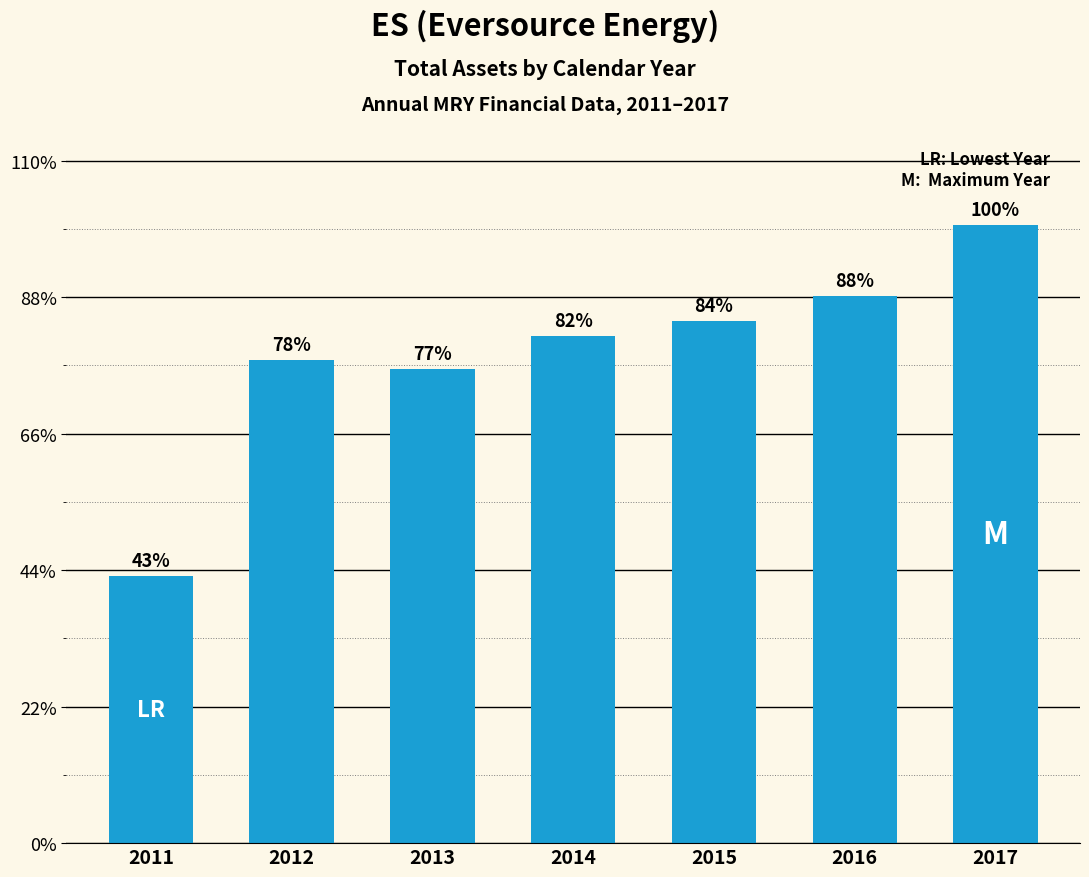

Are the bars grouped side by side (vs. stacked)?

No